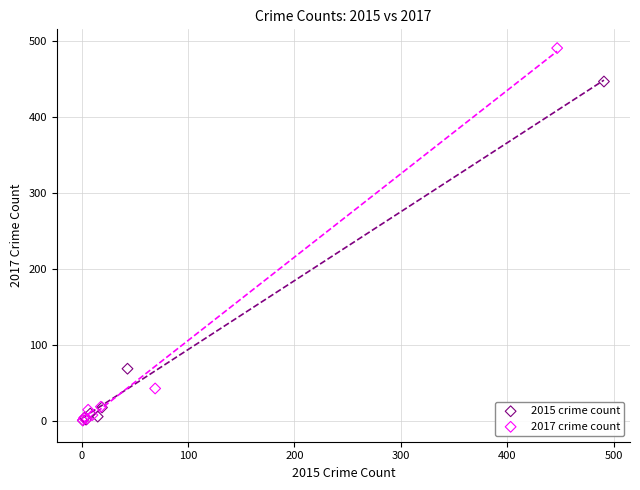

Which series has the largest Y range (max minus min)?

2017 crime count